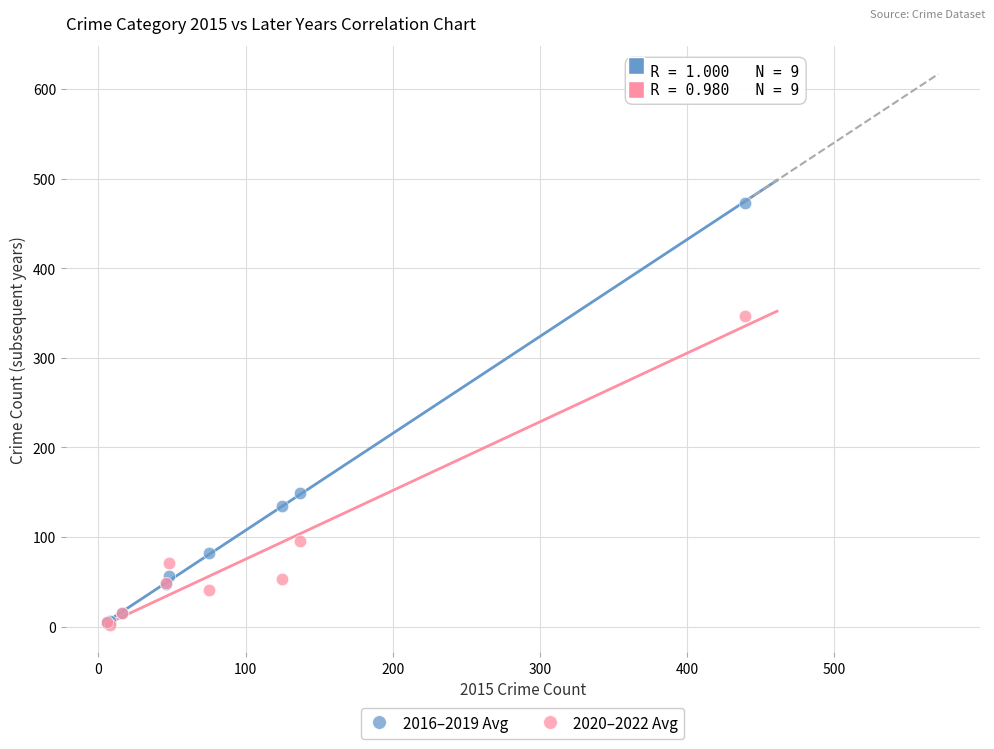

In the 2020–2022 Avg series, what Y value is closest to 174?

96.0